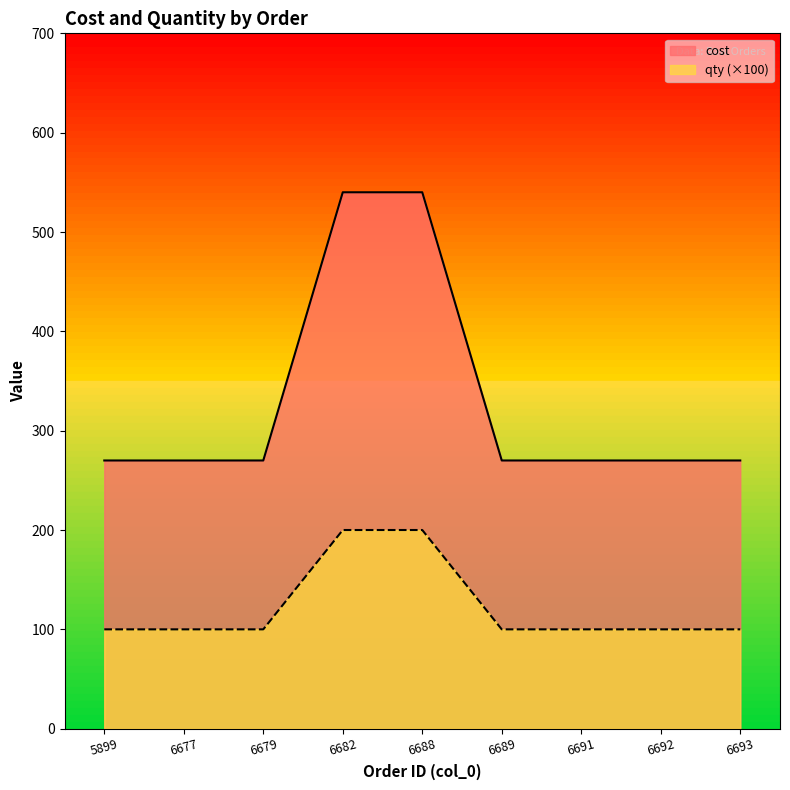

The cost series shows 270 at 6677. True or false?

True